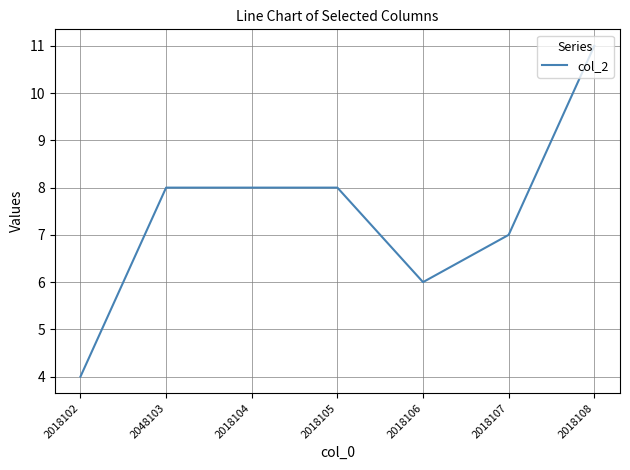

True or false: the data has more than 2 interior local peaks.

False